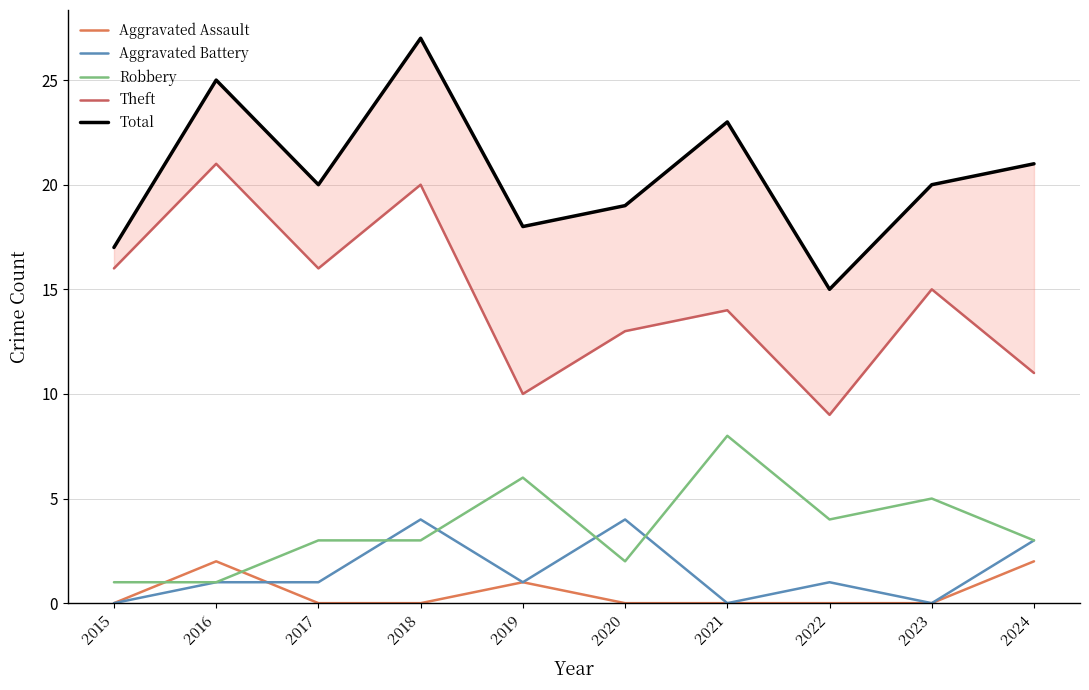

Between 2018 and 2021, which series saw the biggest shift?

Theft